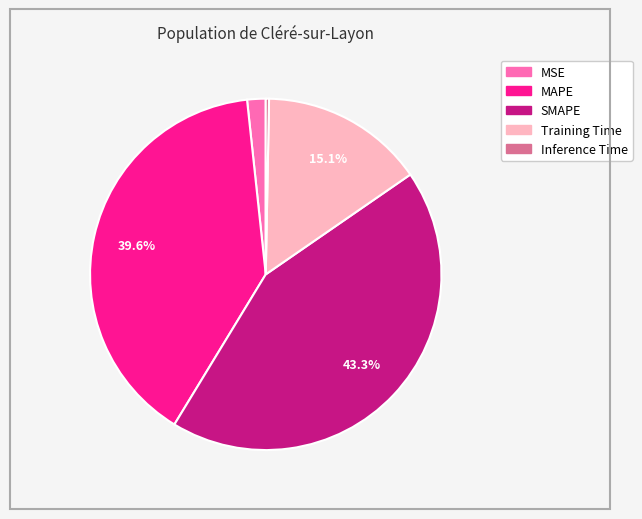

How many slices are in this pie chart?

5